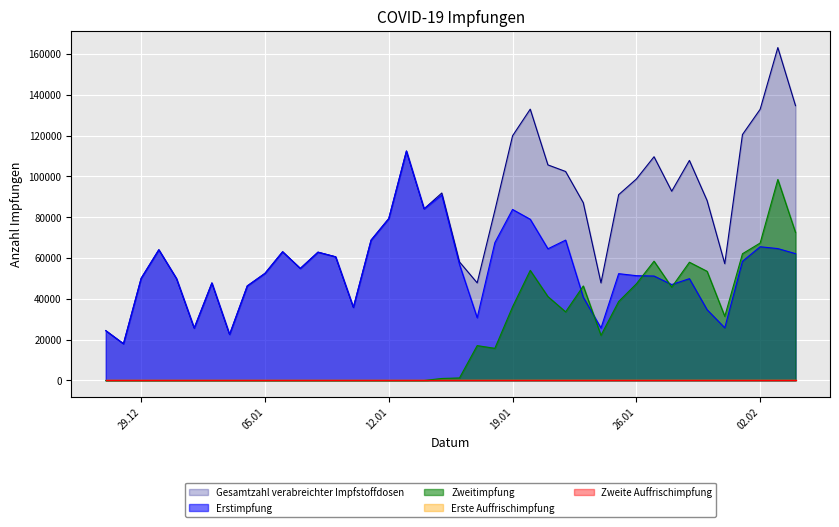

Which series changed the most between 27.01.2021 and 30.01.2021?

Gesamtzahl verabreichter Impfstoffdosen